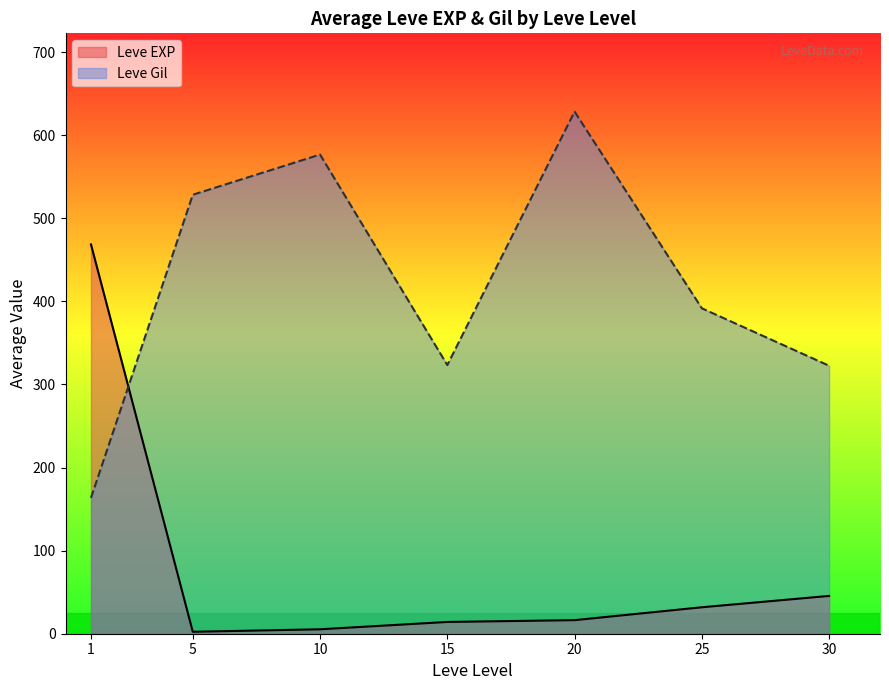

Which series has the largest total across all categories?

Leve Gil